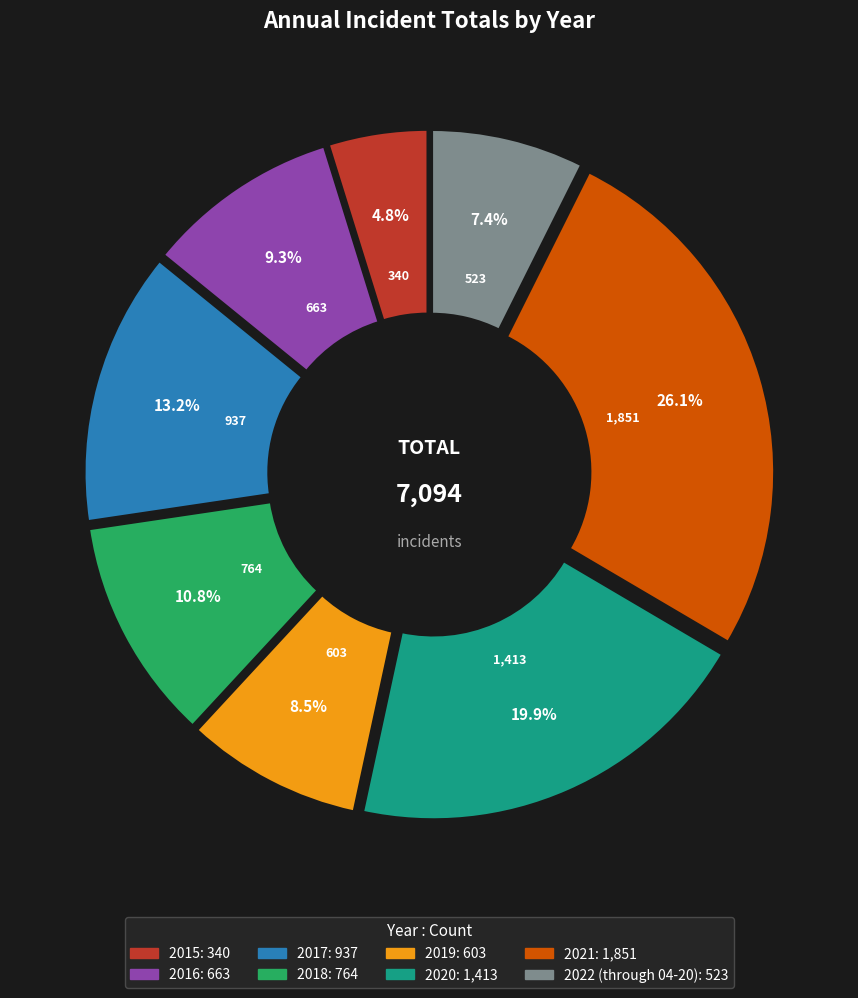

Count the number of slices in the pie.

8